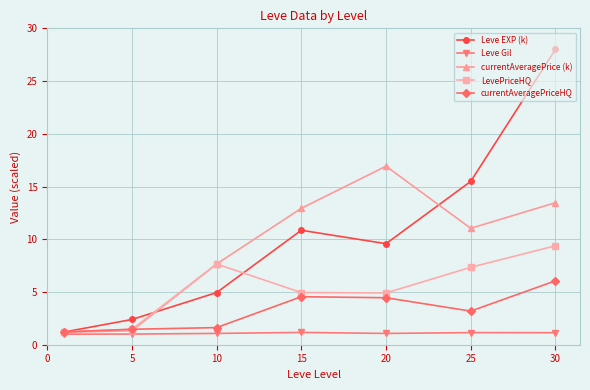

What is the lowest value of the Leve EXP (k) series?

1.2